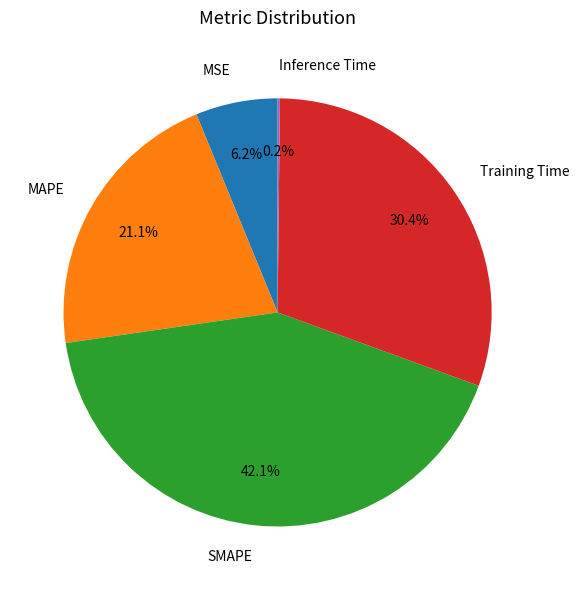

Does MSE represent more than half of the total?

No